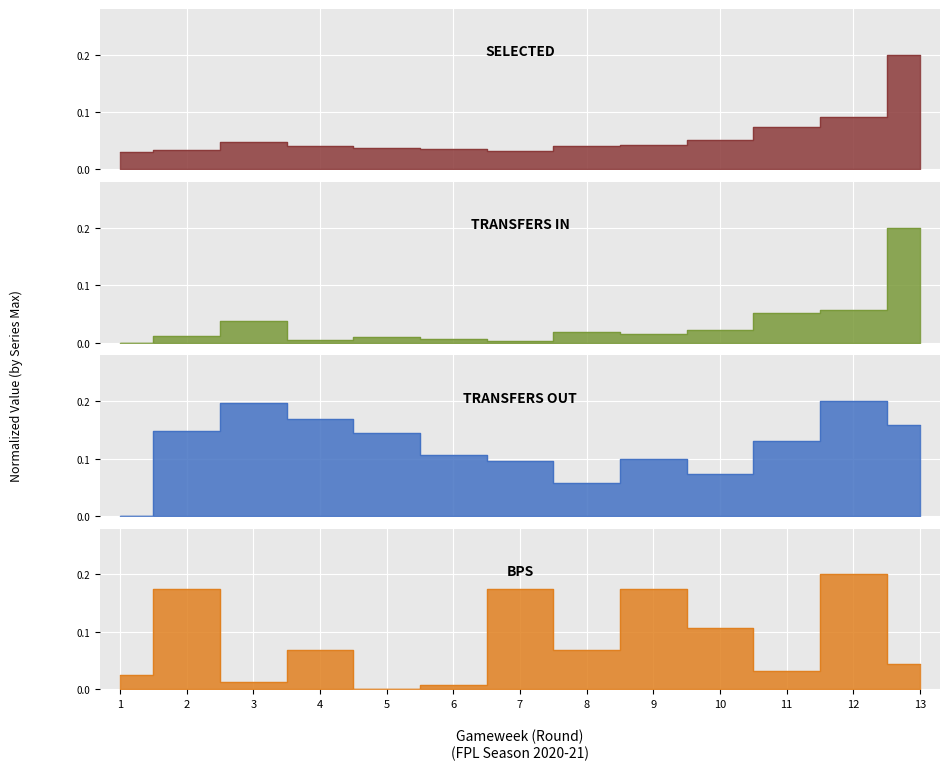

Is the value of bps at 6 greater than the value of selected at 1?

No